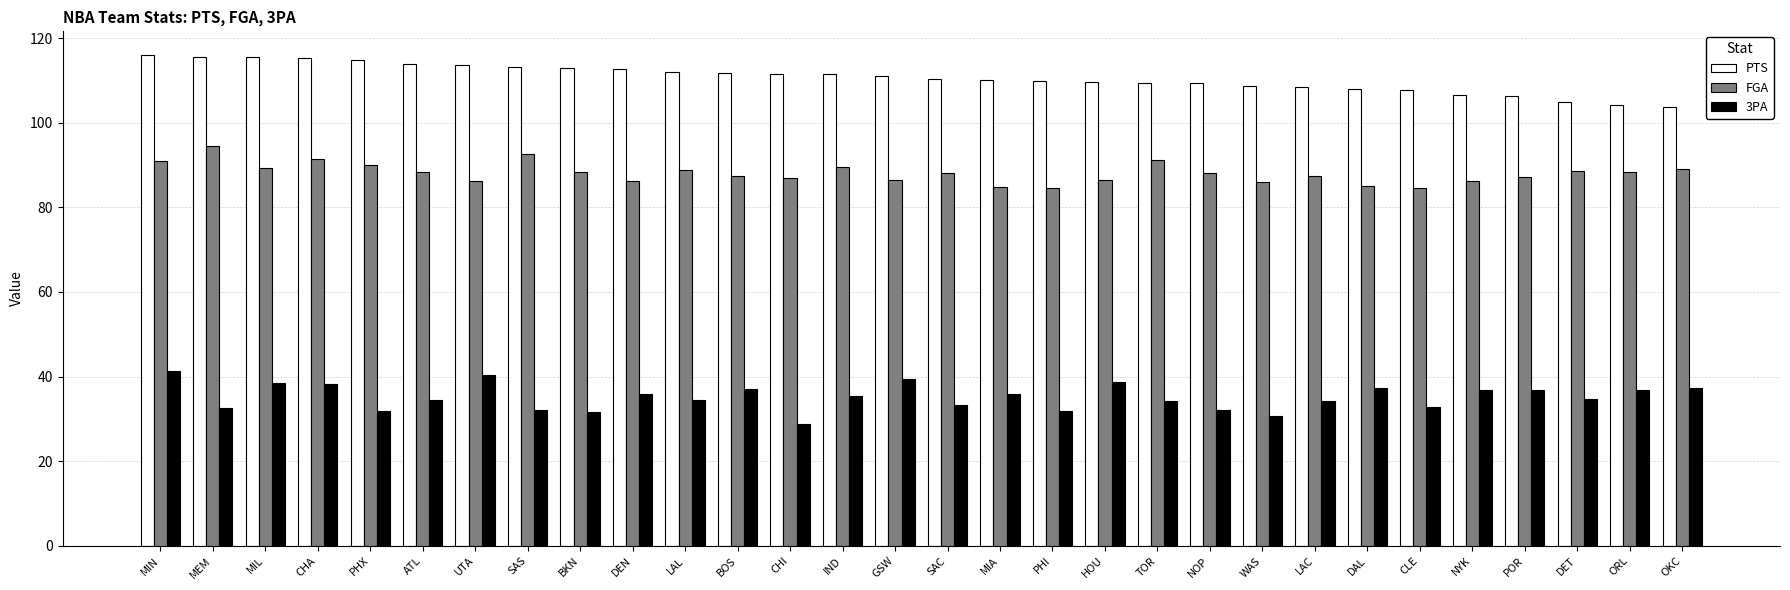

What is the value of the 3PA bar at the 29th from the left?

36.9